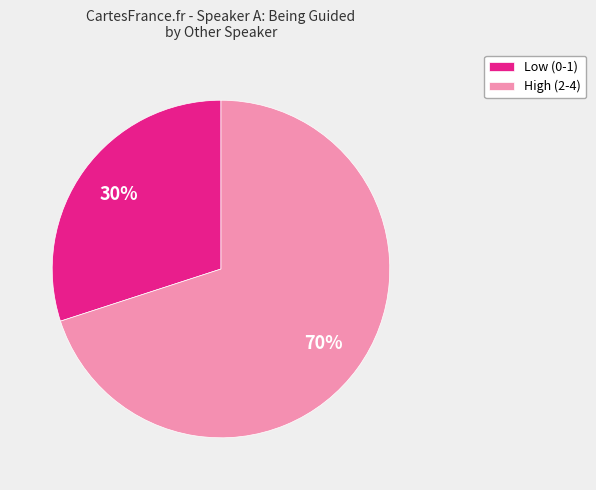

Which category accounts for the majority?

High (2-4)